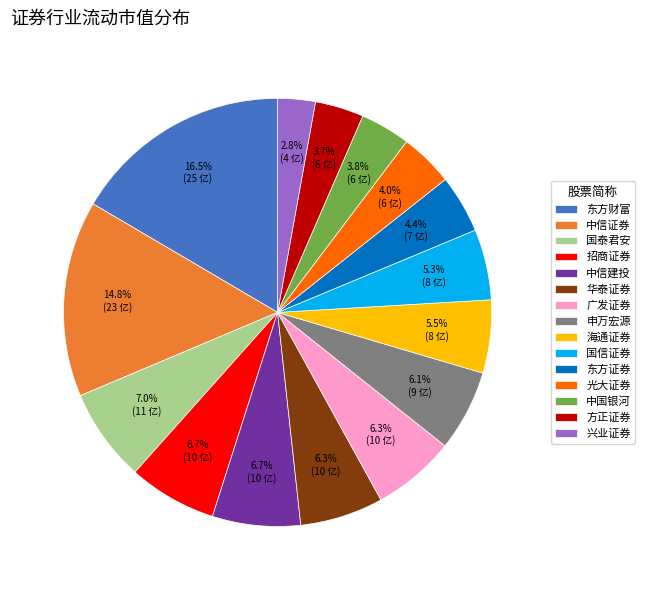

Is it true that 方正证券 is 4% of the pie?

True